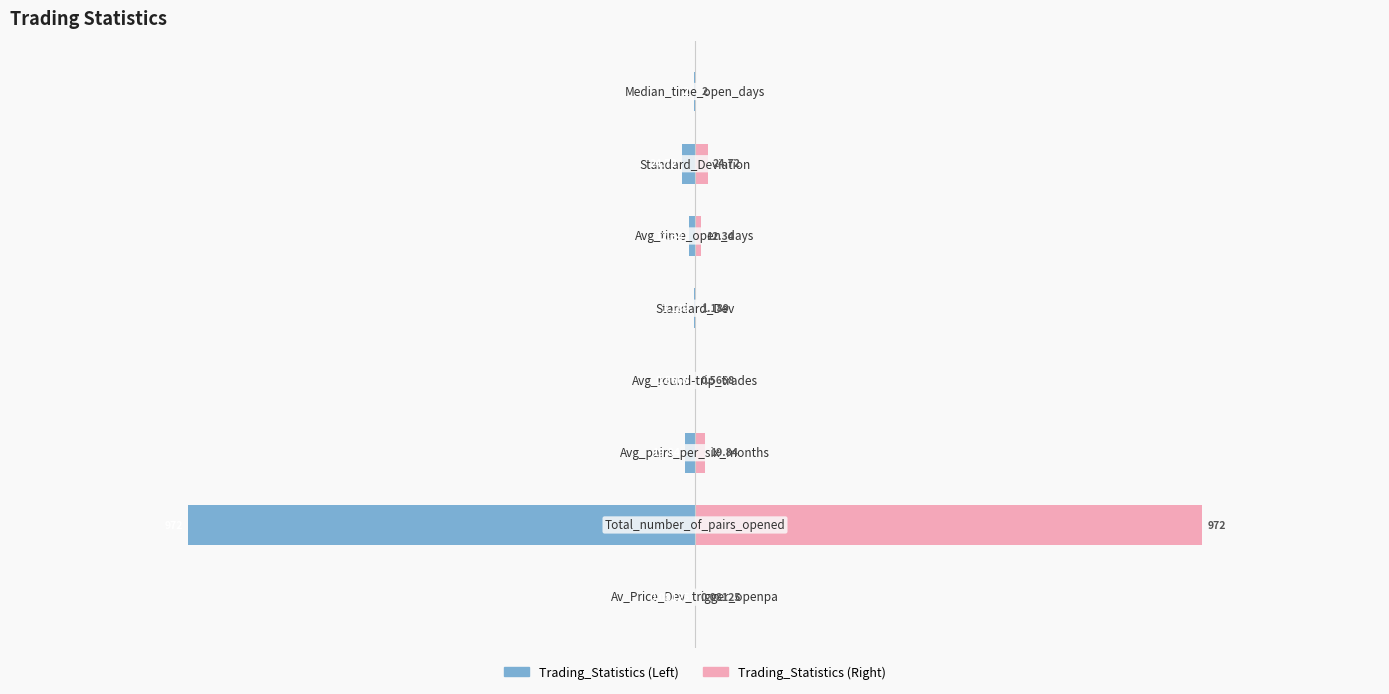

Which series has the largest range (max minus min)?

Trading_Statistics (Left)